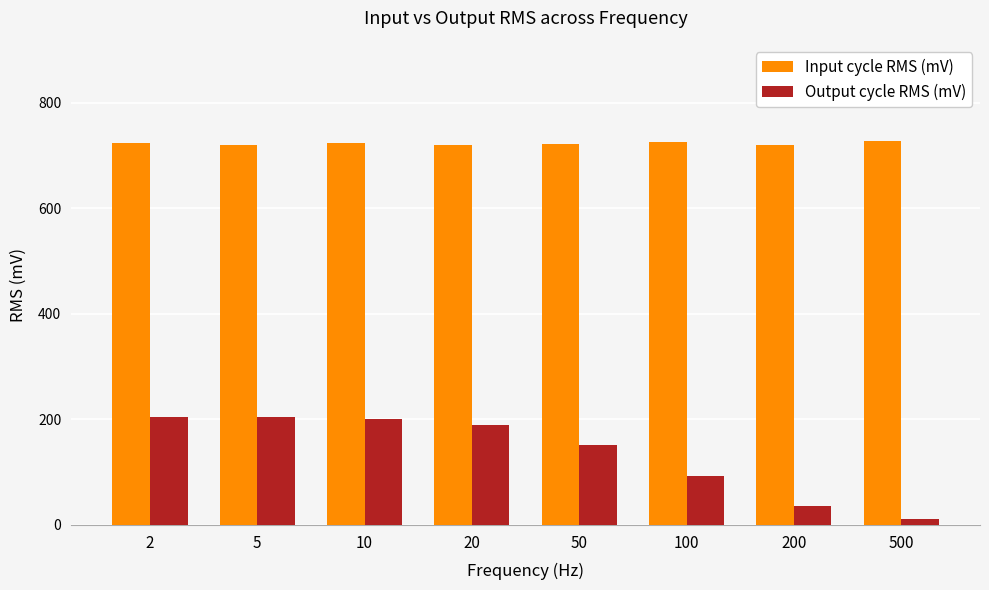

What is the smallest value displayed?

10.4